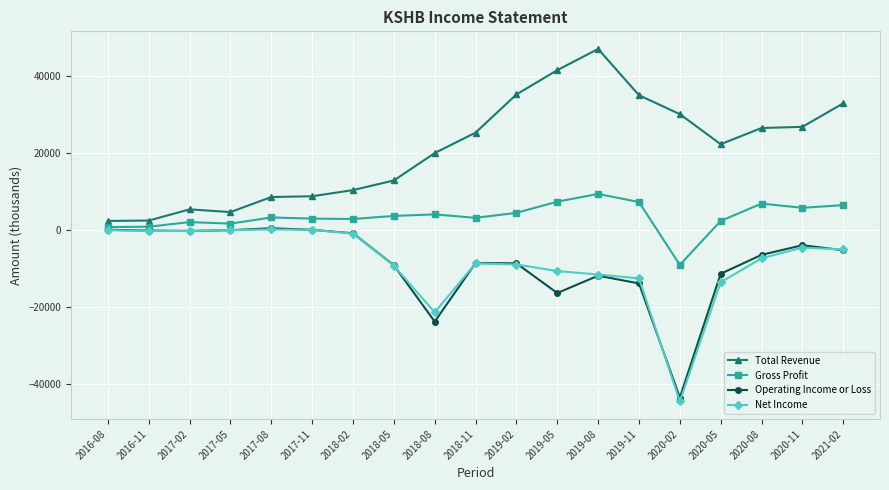

At which category is the sum across all series the highest?

2019-08